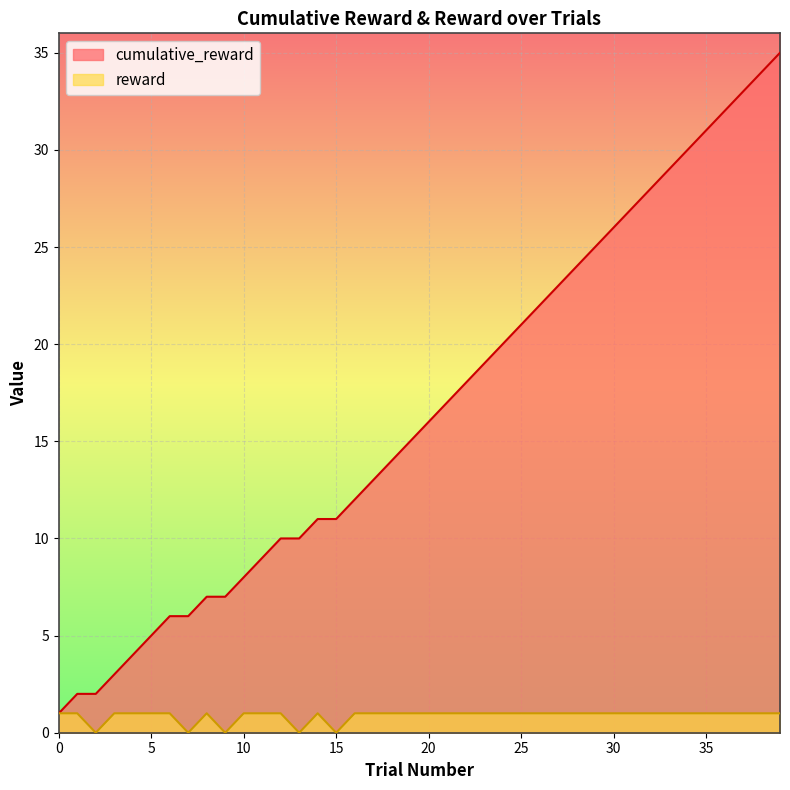

Where is cumulative_reward nearest to the value 18?

22